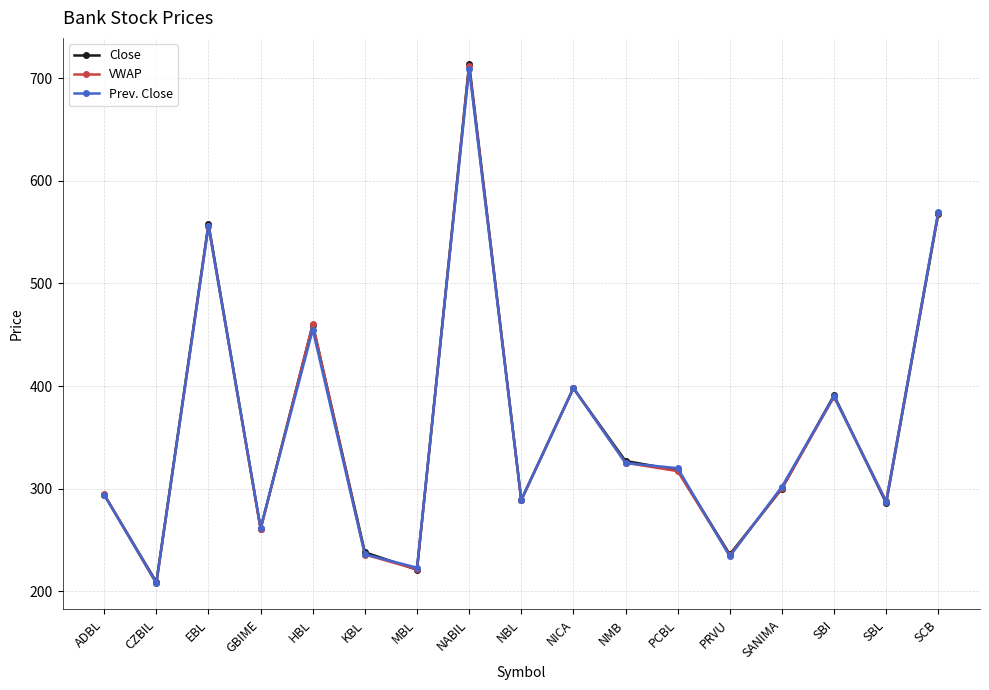

Is this an area chart (filled region under the line)?

No